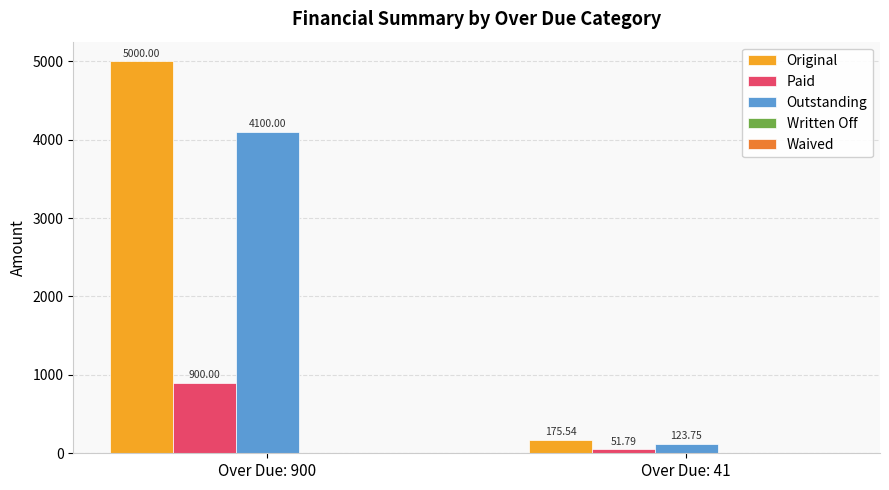

At which category is the sum across all series the highest?

Over Due: 900